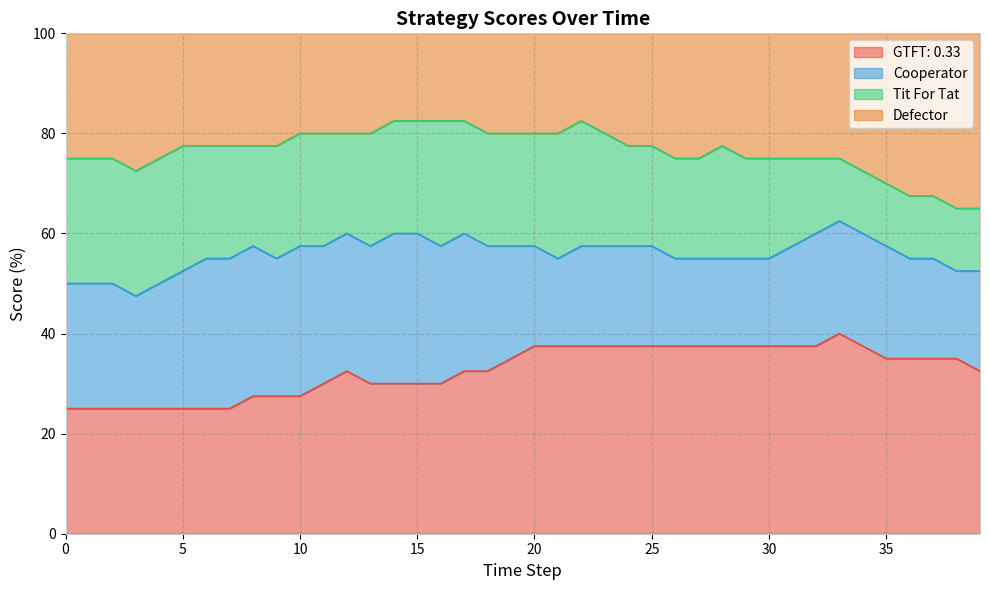

True or false: GTFT: 0.33 and Defector intersect in this chart.

False